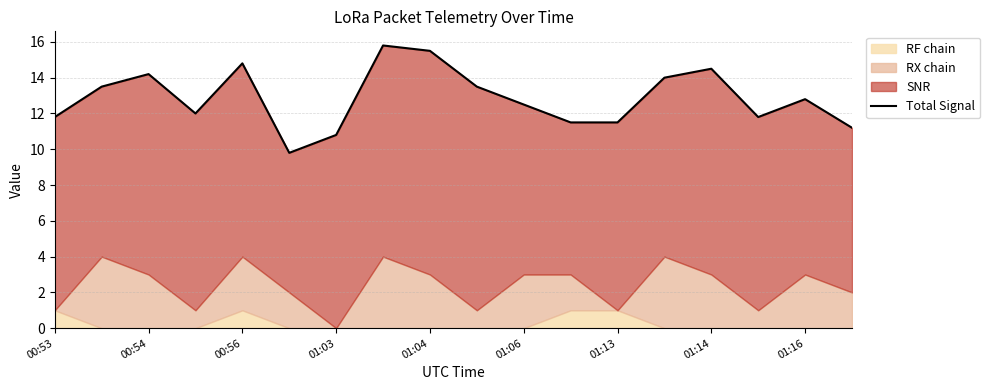

Is it true that the value at 11 is 16.9?

False